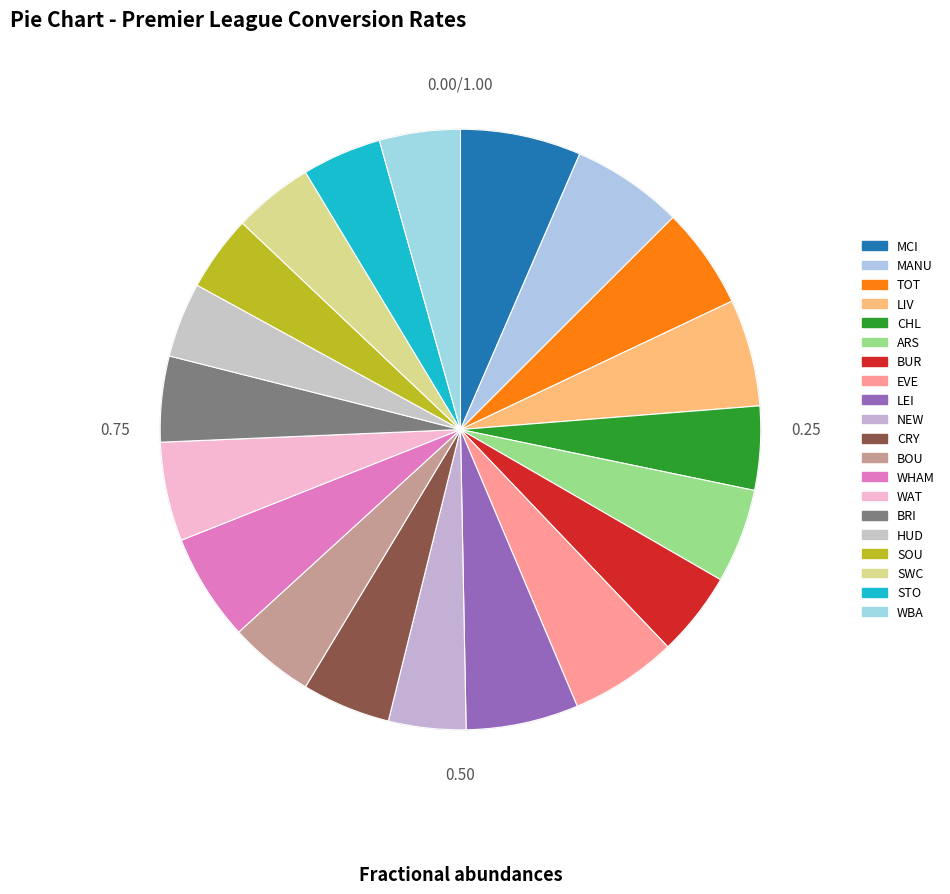

To the nearest percent, what percentage of the pie is STO?

4%